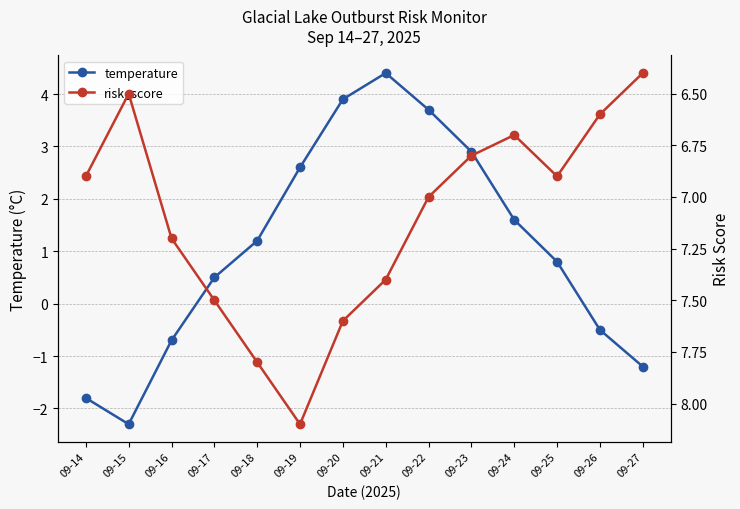

In risk_score, how many points are higher than both neighbors (excluding endpoints)?

2